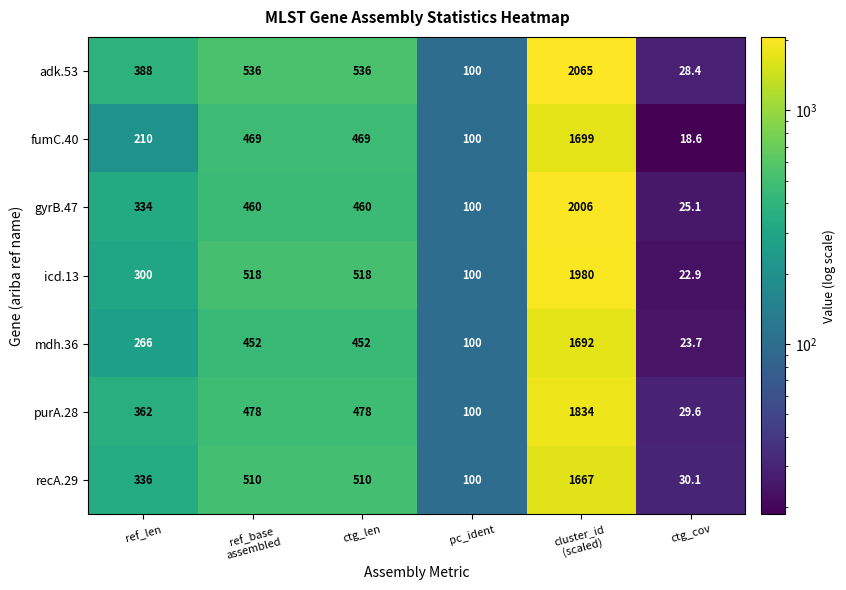

Which series changed the most between ctg_len and pc_ident?

adk.53